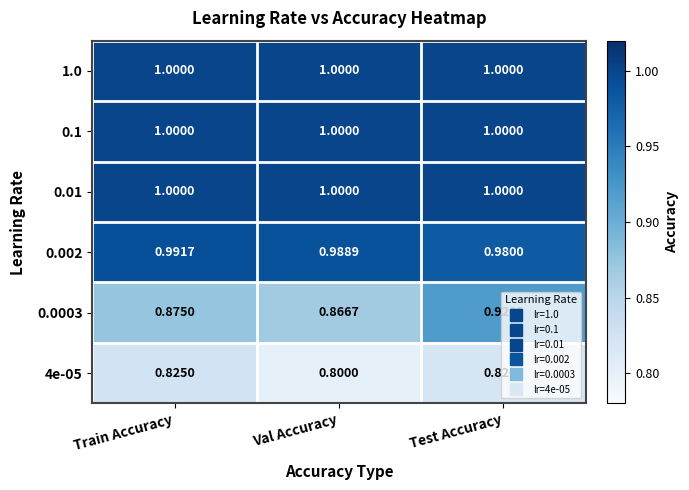

List the labels in order of 0.0003 value, largest first.

Test Accuracy, Train Accuracy, Val Accuracy